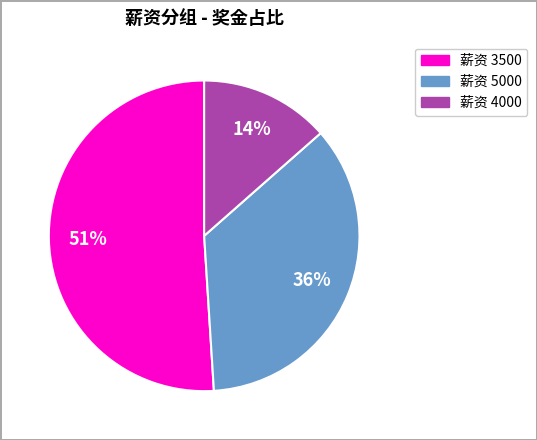

Is the sum of 薪资 4000 and 薪资 3500 greater than half?

Yes